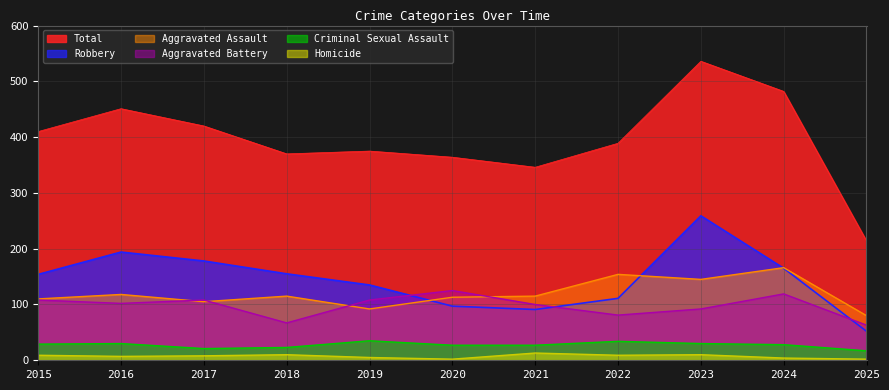

How many data points in Homicide are above 8?

5